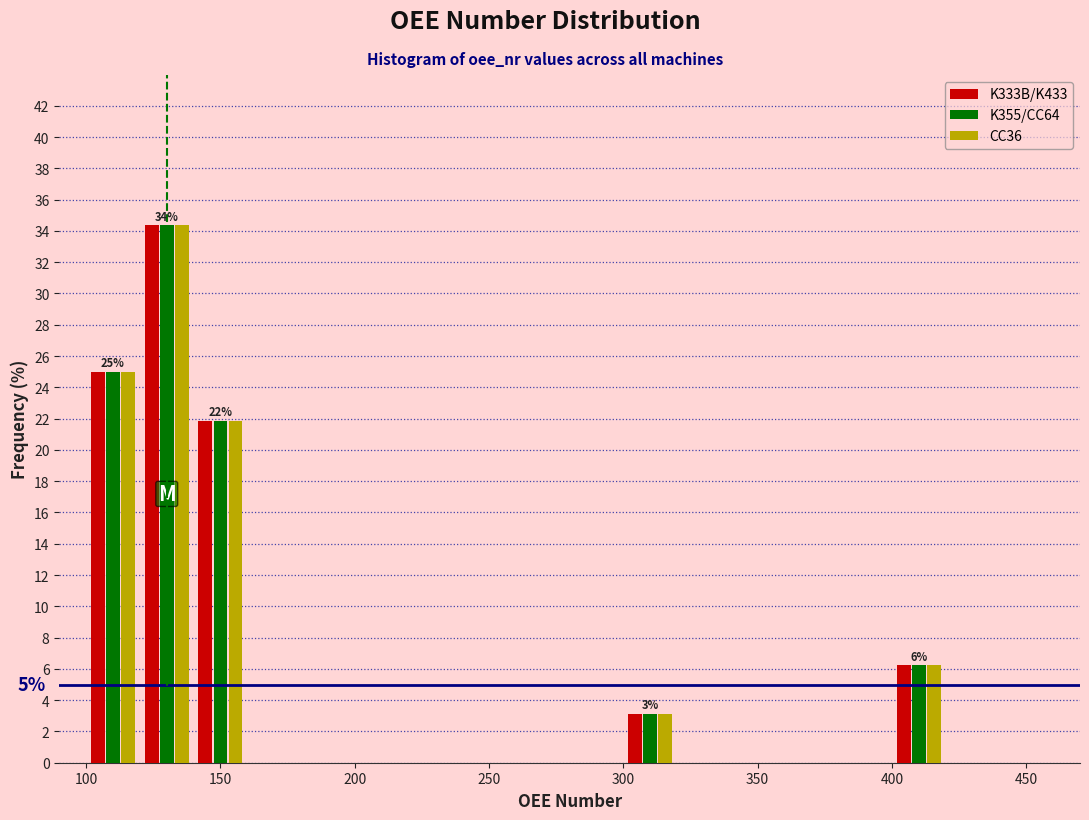

In the K355/CC64 series, which range on the x-axis has the tallest bar?

120 to 140